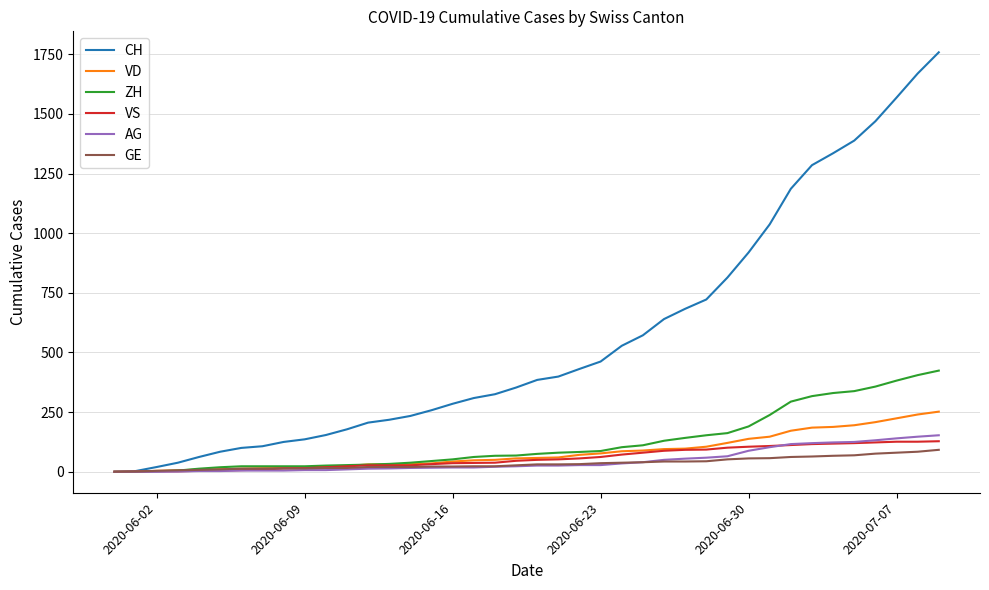

What are all the series names shown in the legend?

CH, VD, ZH, VS, AG, GE